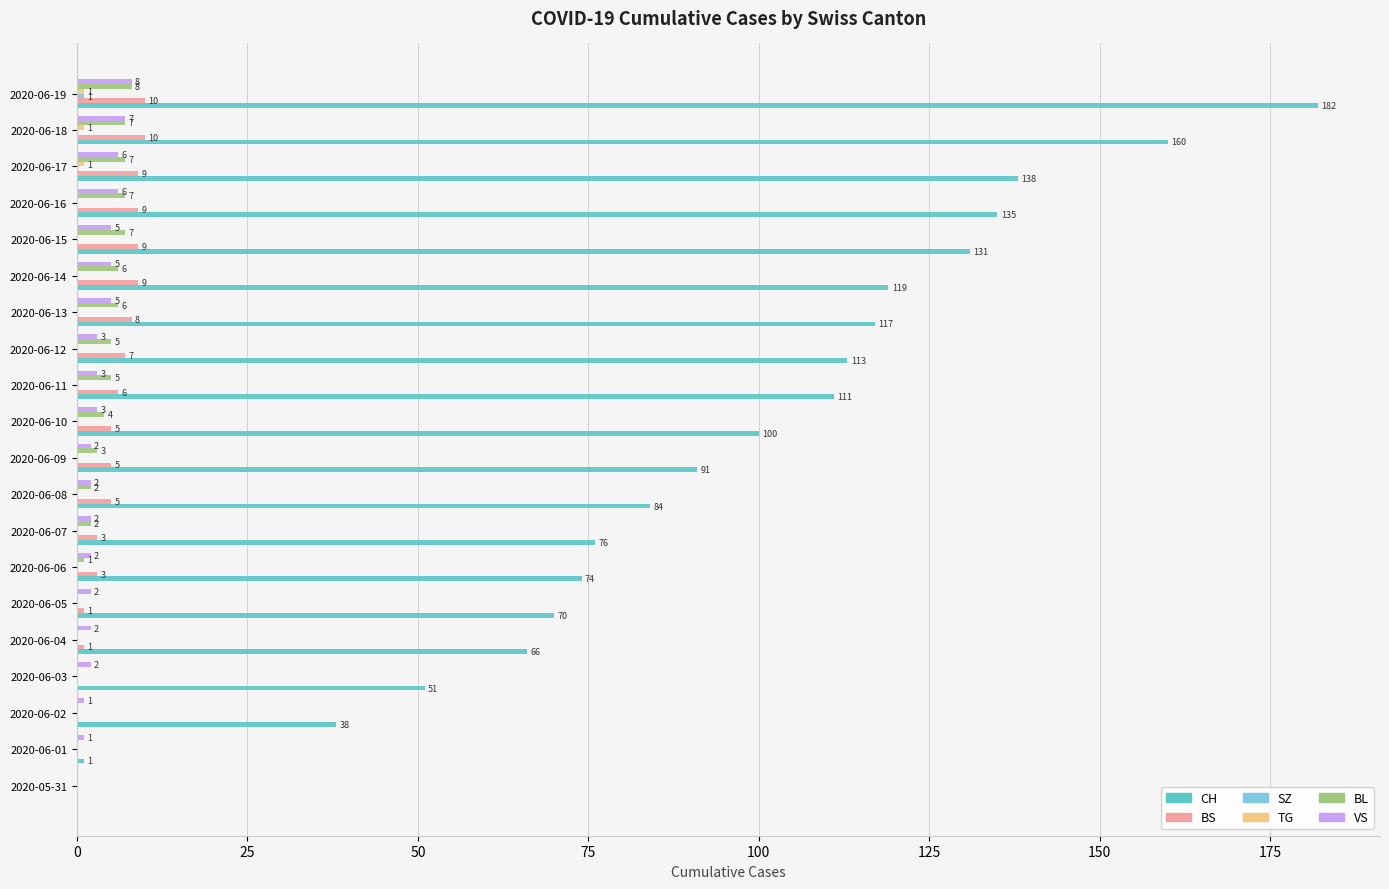

What value does the CH series have at 2020-06-06?

74